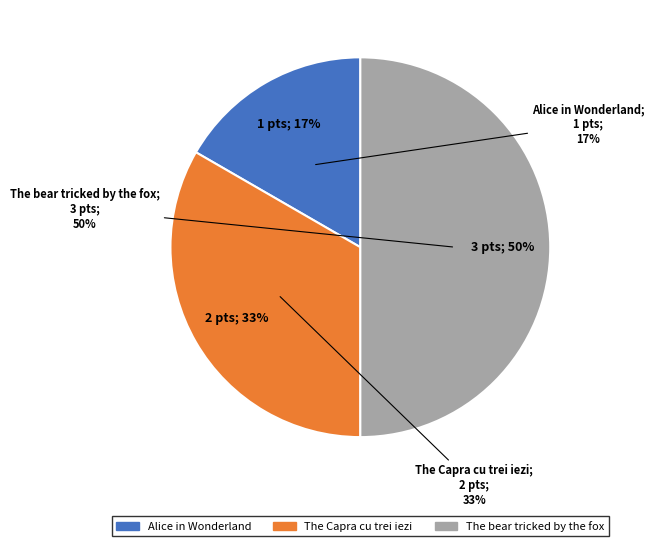

Is there a majority slice in this chart?

No